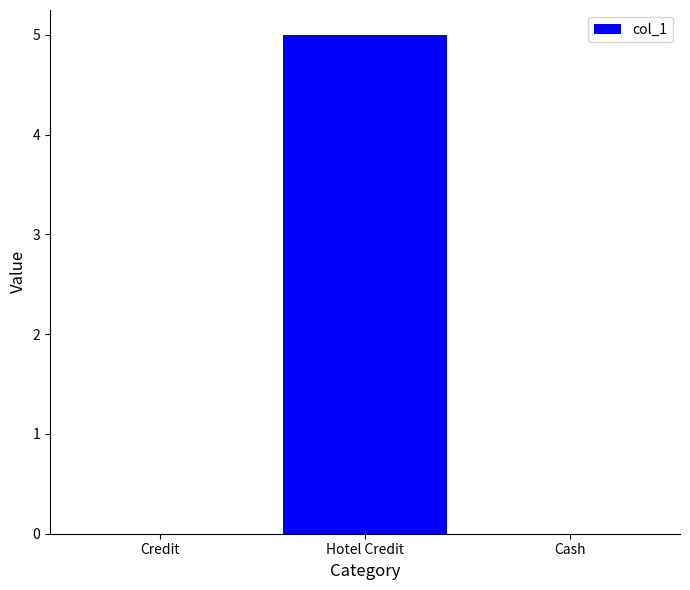

Is it true that the value at Credit is 0?

True